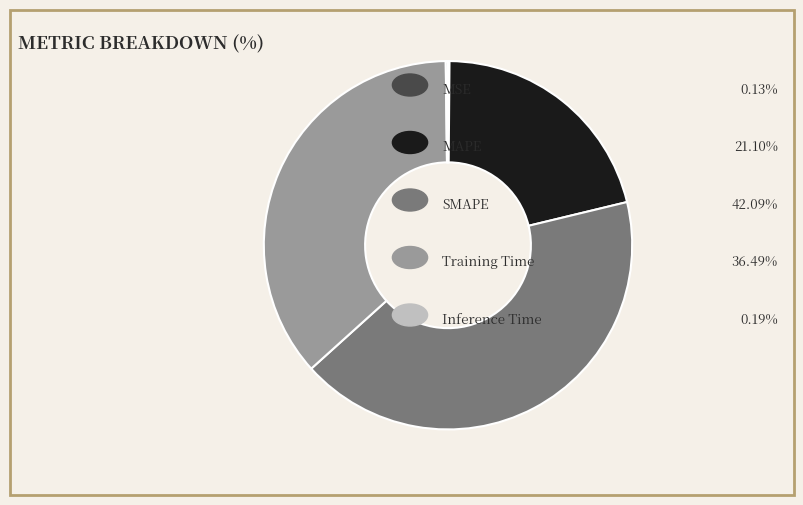

Is there a majority slice in this chart?

No